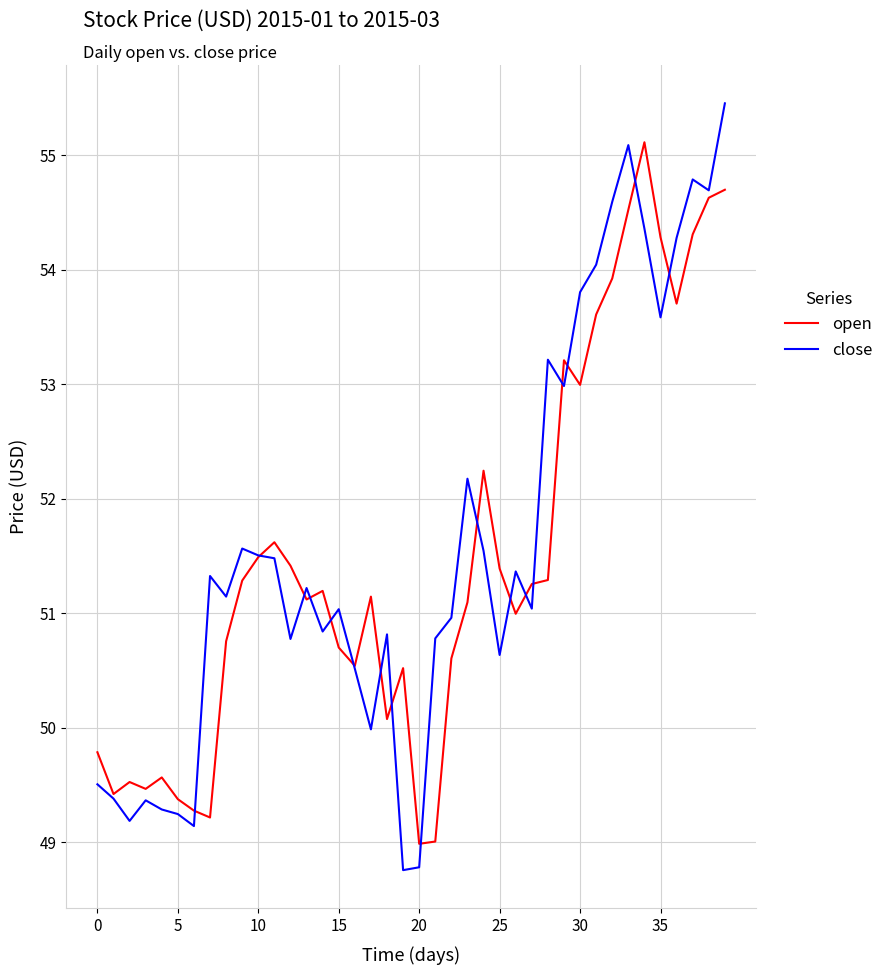

What is the highest value of the open series?

55.1